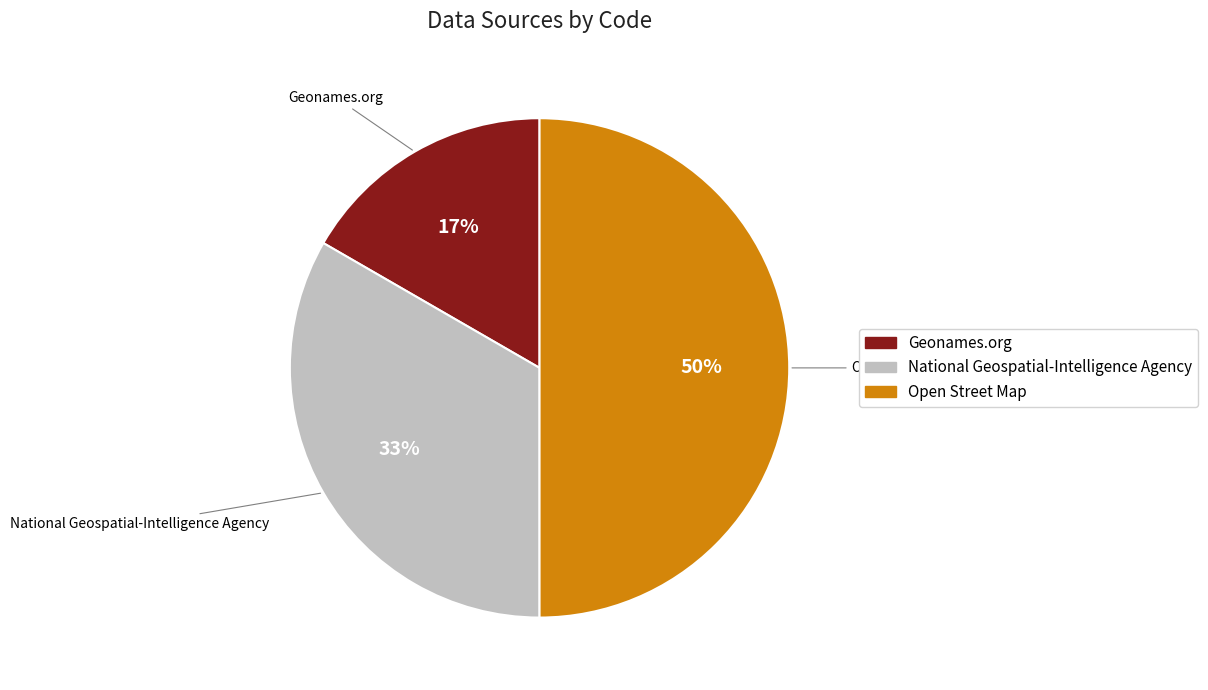

Is it true that Geonames.org is 17% of the pie?

True